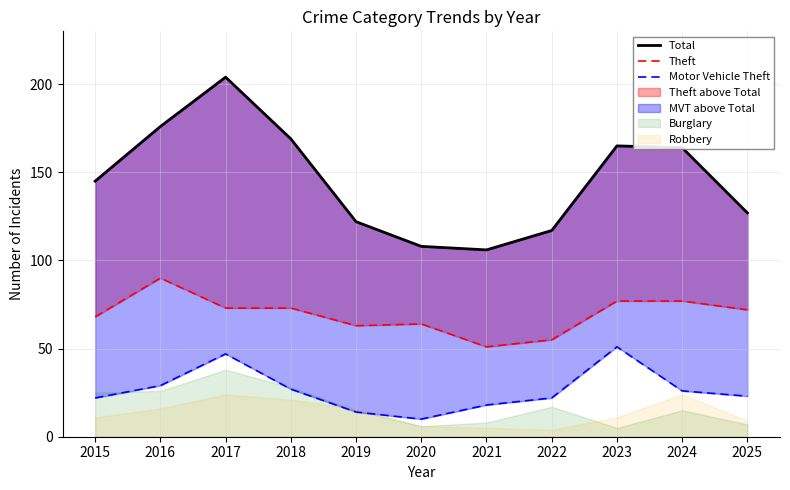

At which category is the sum across all series the highest?

2017